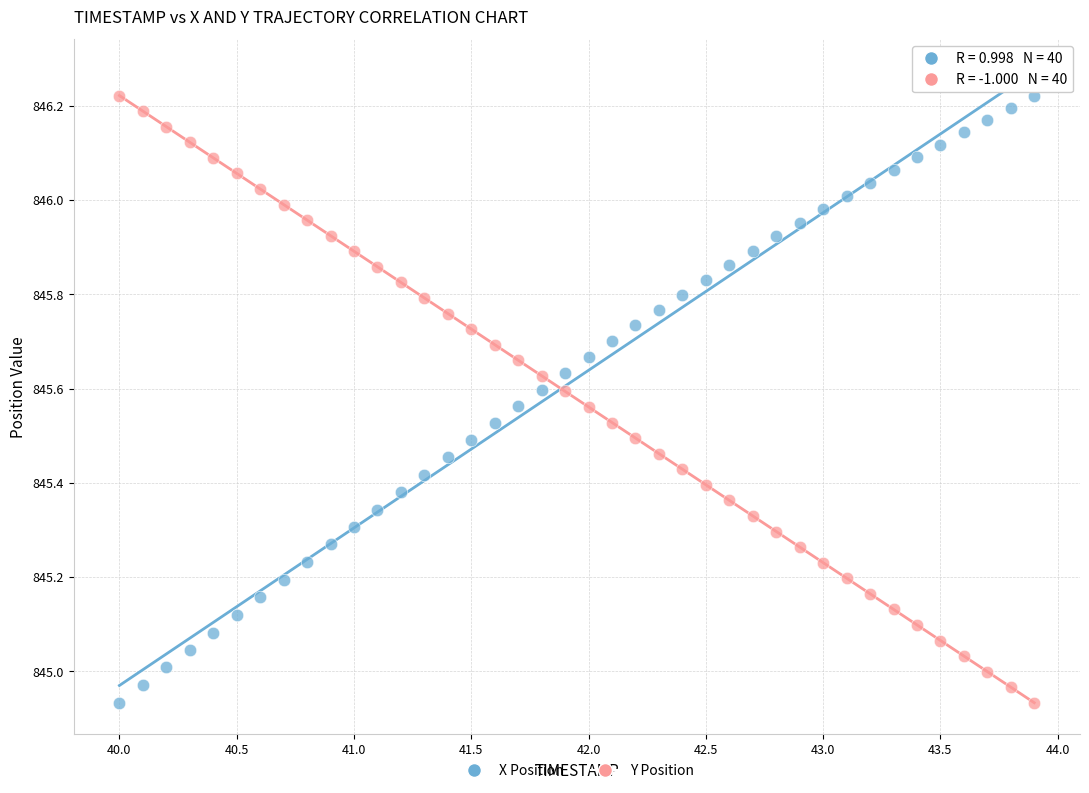

Across all data points, what is the range of X values (max minus min)?

3.9